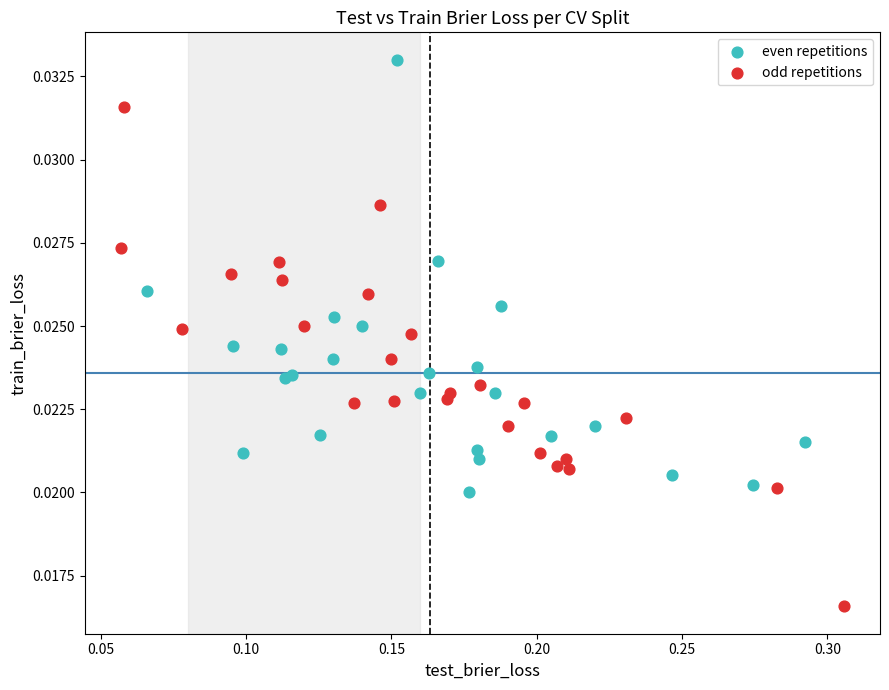

Which series has the largest Y range (max minus min)?

odd repetitions